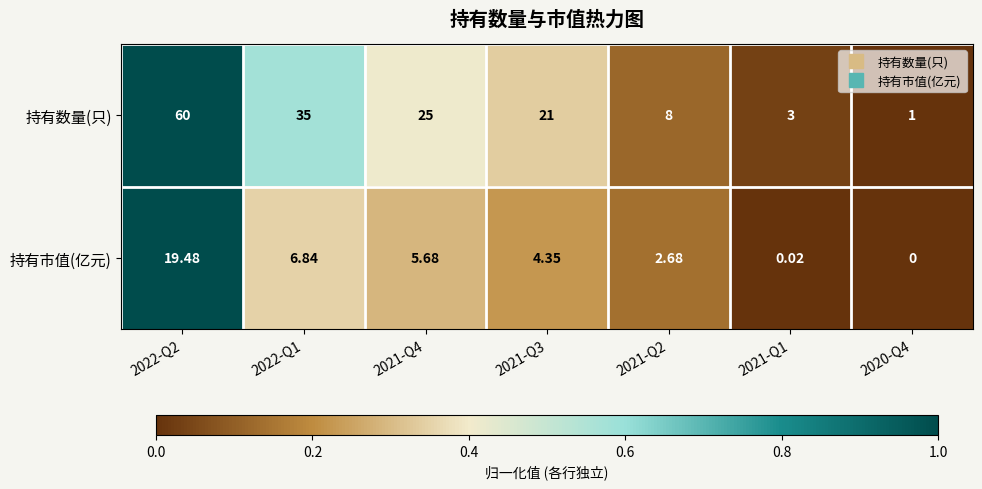

Count the number of data series in this chart.

2